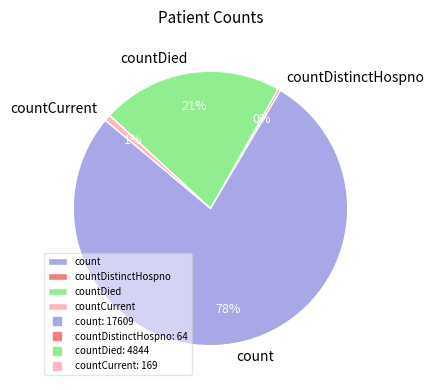

Count the number of slices in the pie.

4